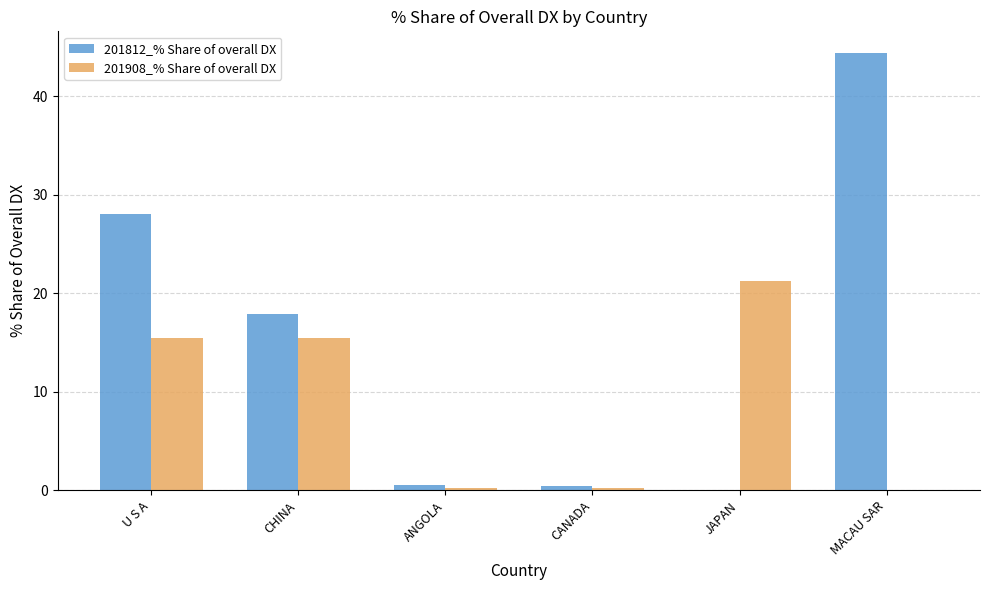

Which series has the largest range (max minus min)?

201812_% Share of overall DX